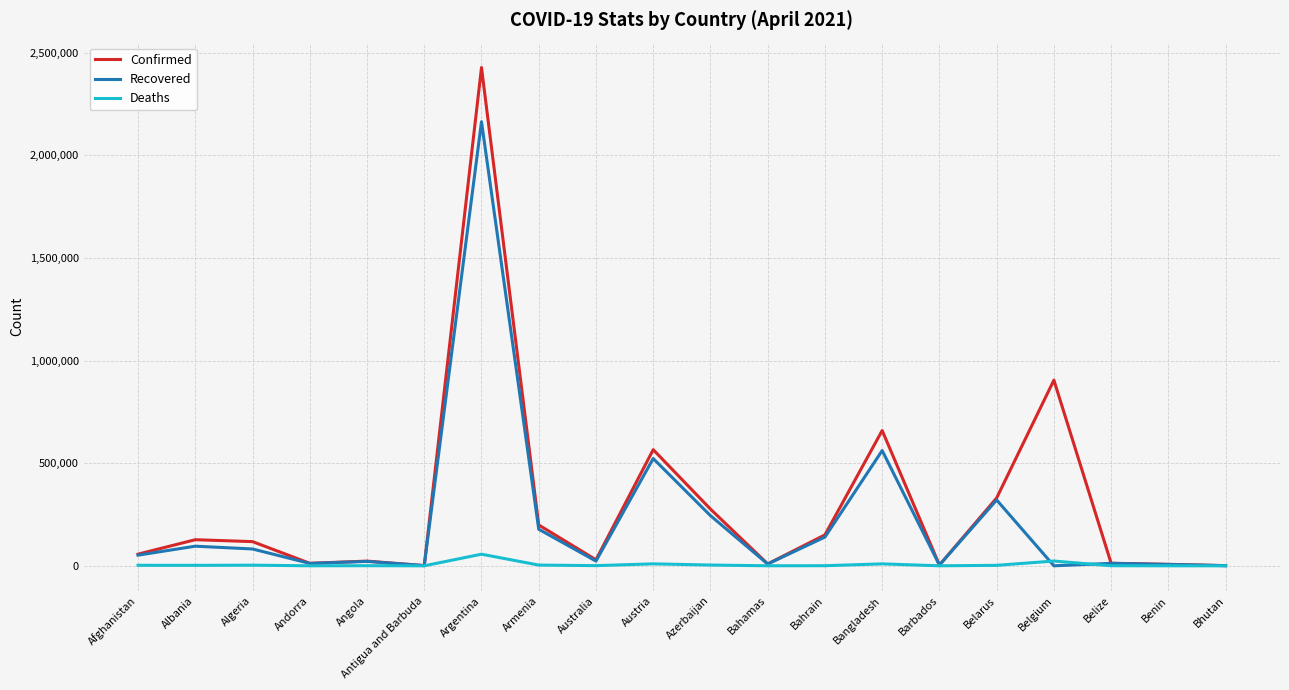

How many categories are shown in the chart?

20